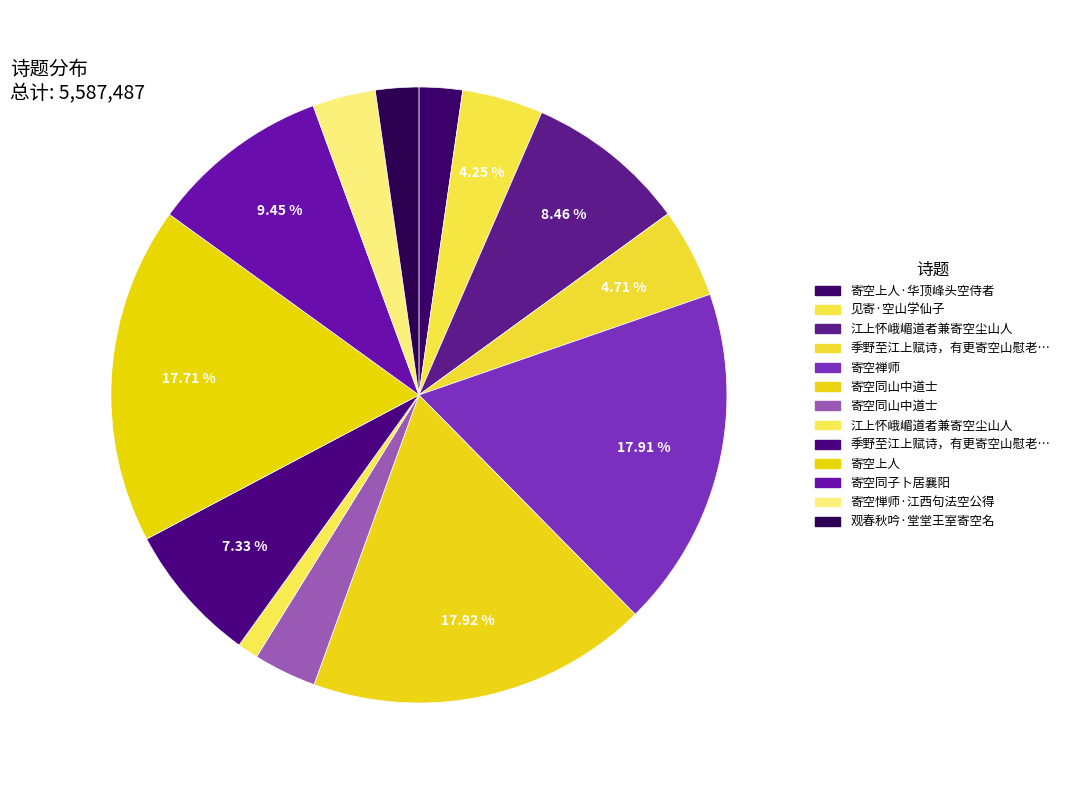

Rank the categories by value from lowest to highest.

江上怀峨嵋道者兼寄空尘山人, 观春秋吟·堂堂王室寄空名, 寄空上人·华顶峰头空侍者, 寄空同山中道士, 寄空惮师·江西句法空公得, 见寄·空山学仙子, 季野至江上赋诗，有更寄空山慰老槃句，谓予也，感怀次韵, 季野至江上赋诗，有更寄空山慰老槃句，谓予也，感怀次韵, 江上怀峨嵋道者兼寄空尘山人, 寄空同子卜居襄阳, 寄空上人, 寄空禅师, 寄空同山中道士